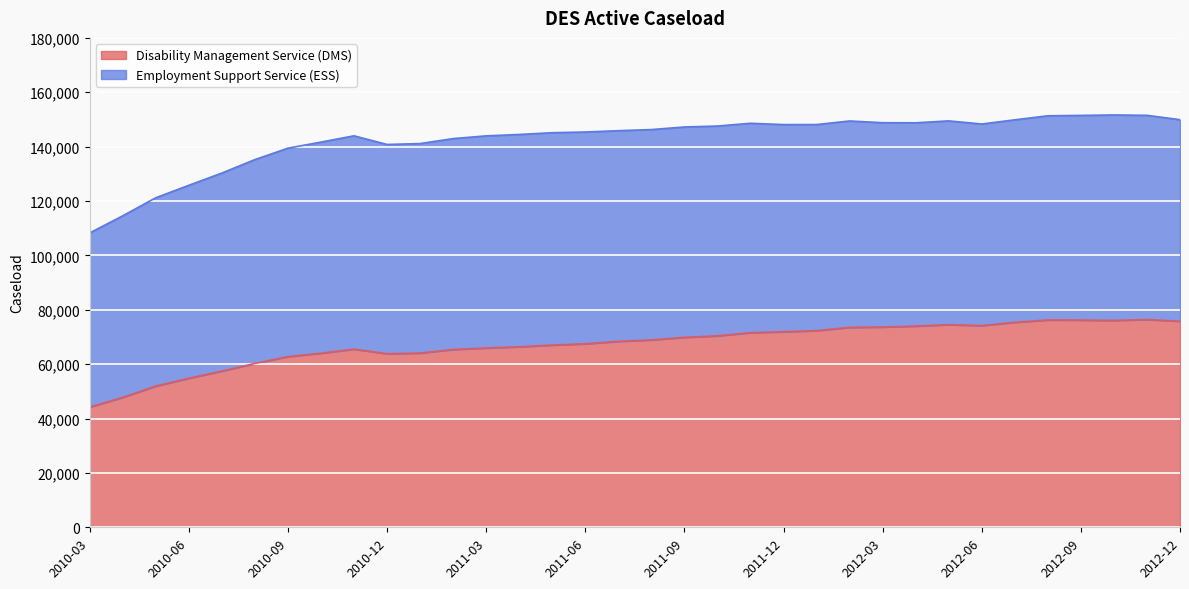

What is the change in value from 2010-06 to 2012-03?

+18836